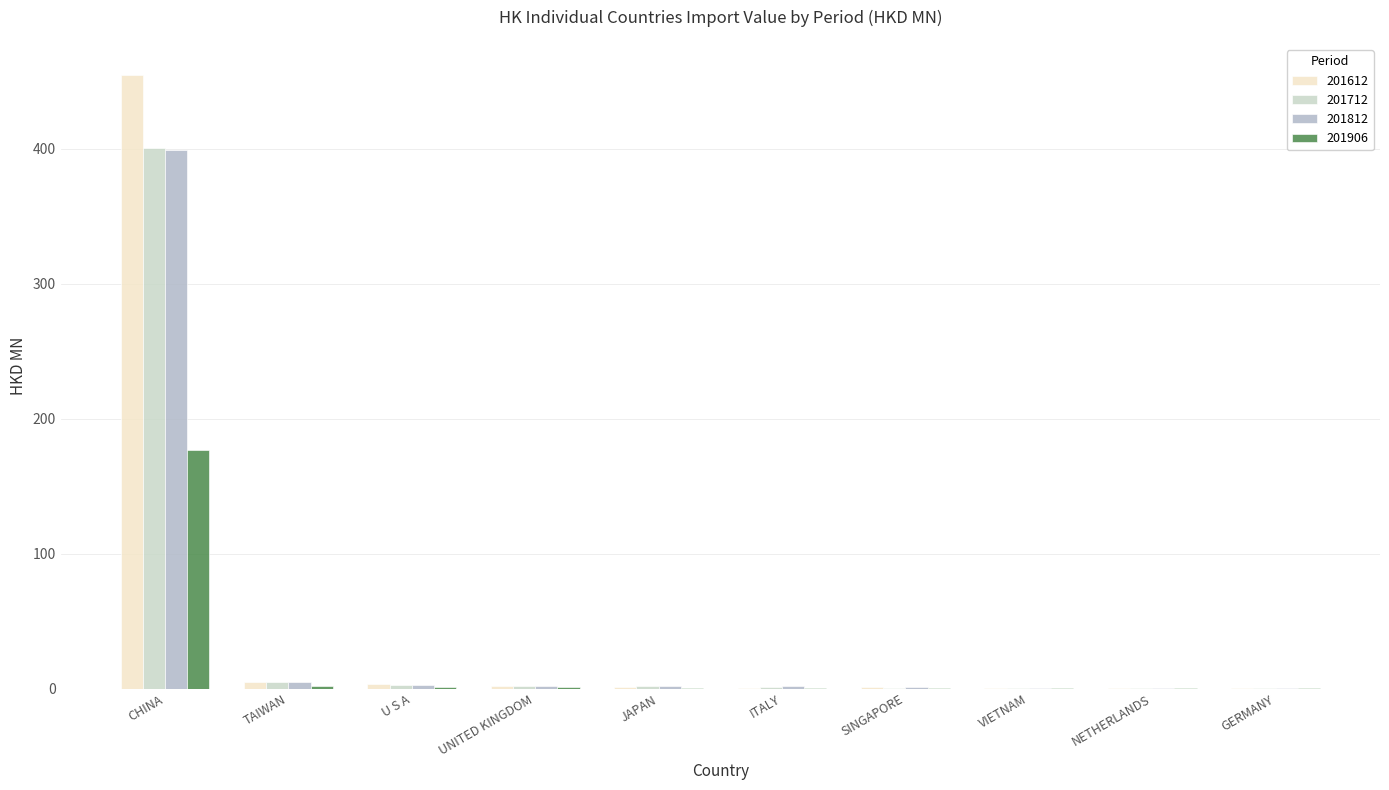

At which category is the sum across all series the highest?

CHINA